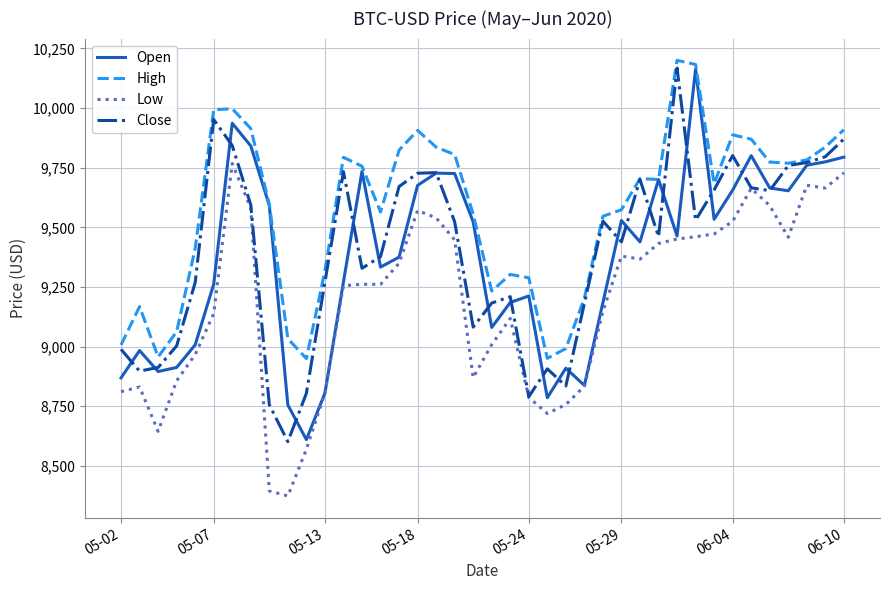

At how many categories does at least one series exceed 9960?

4